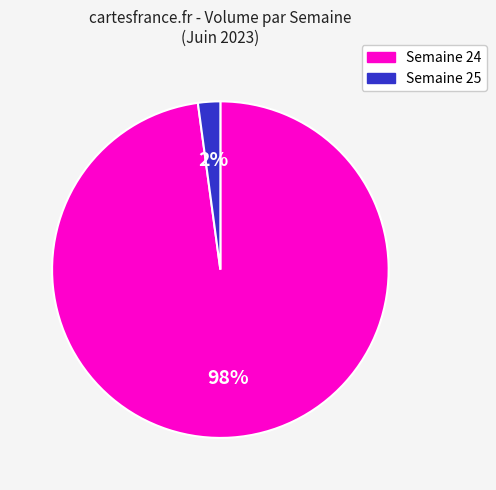

To the nearest percent, what is the average slice percentage?

50%